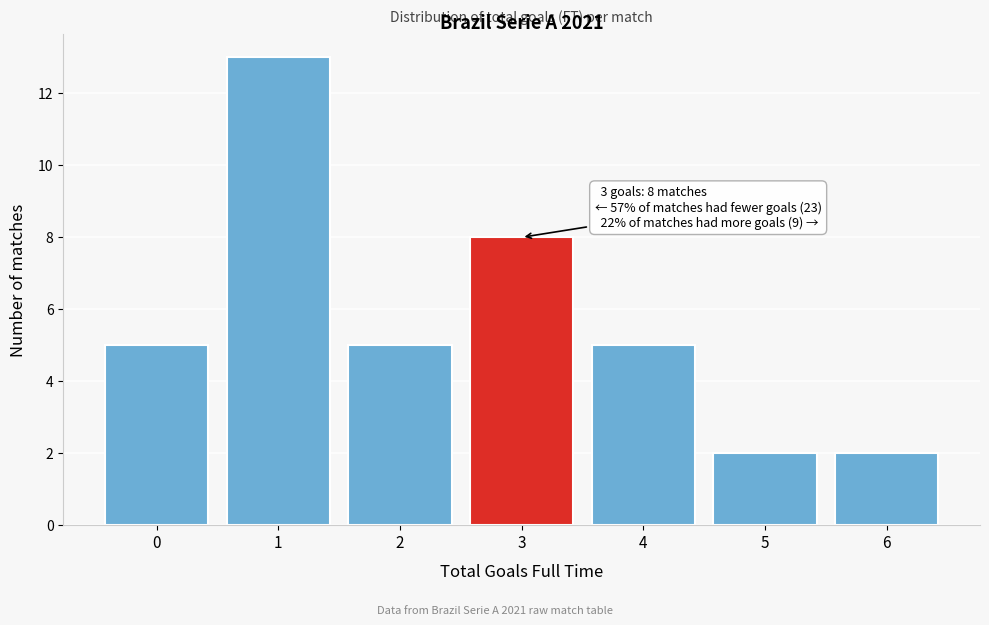

Reading left to right, what are all the values shown in this chart?

0=5	1=13	2=5	3=8	4=5	5=2	6=2